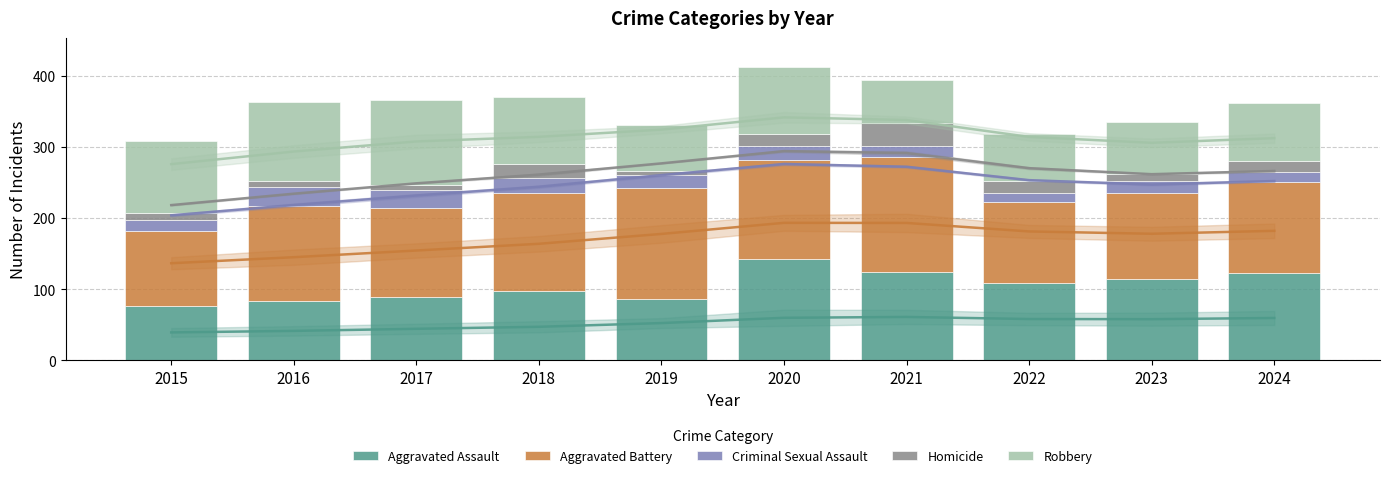

At which category is the sum across all series the highest?

2020